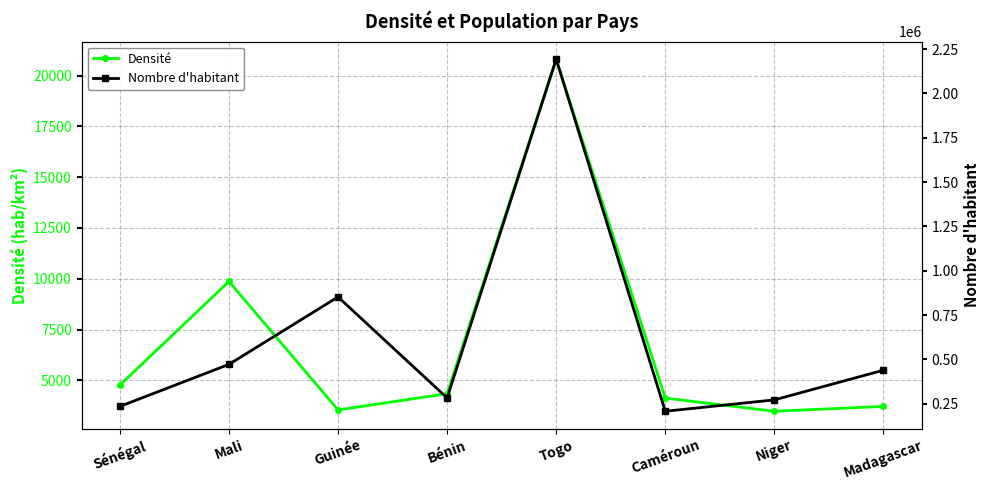

Read the Densité value at Bénin, to the nearest 10.

4340